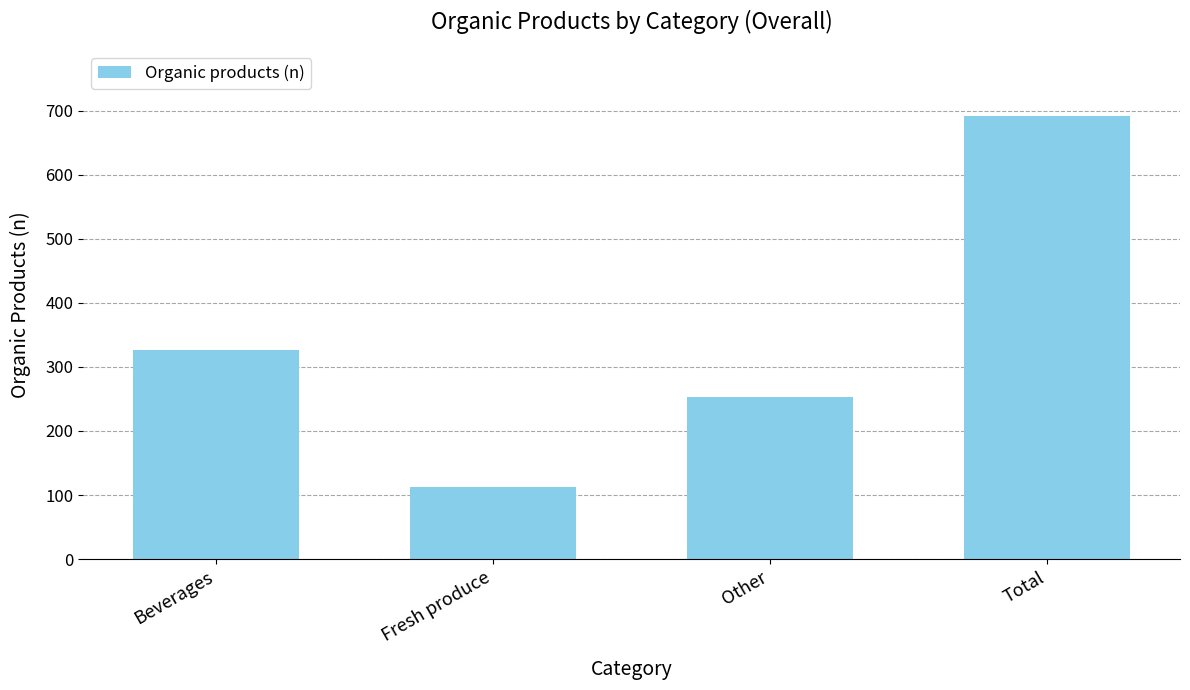

The value at Other is 408. True or false?

False